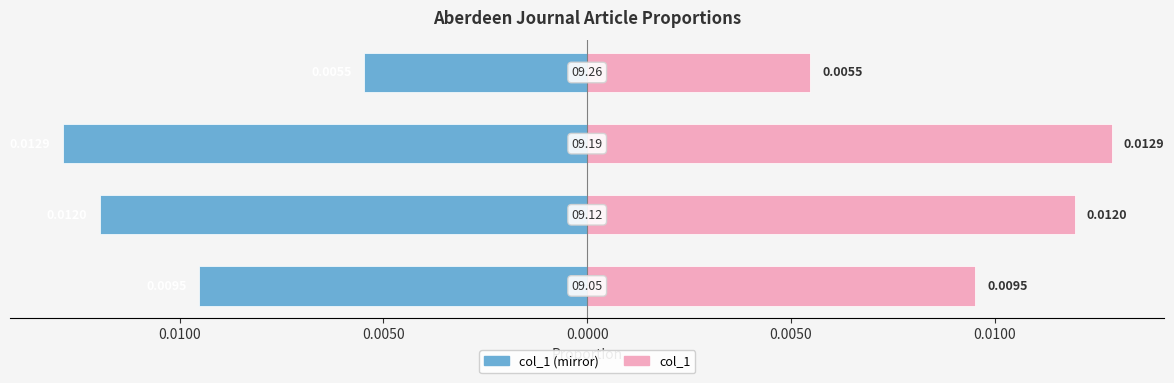

Rank the series by their maximum value, from lowest to highest.

col_1 (left mirror), col_1